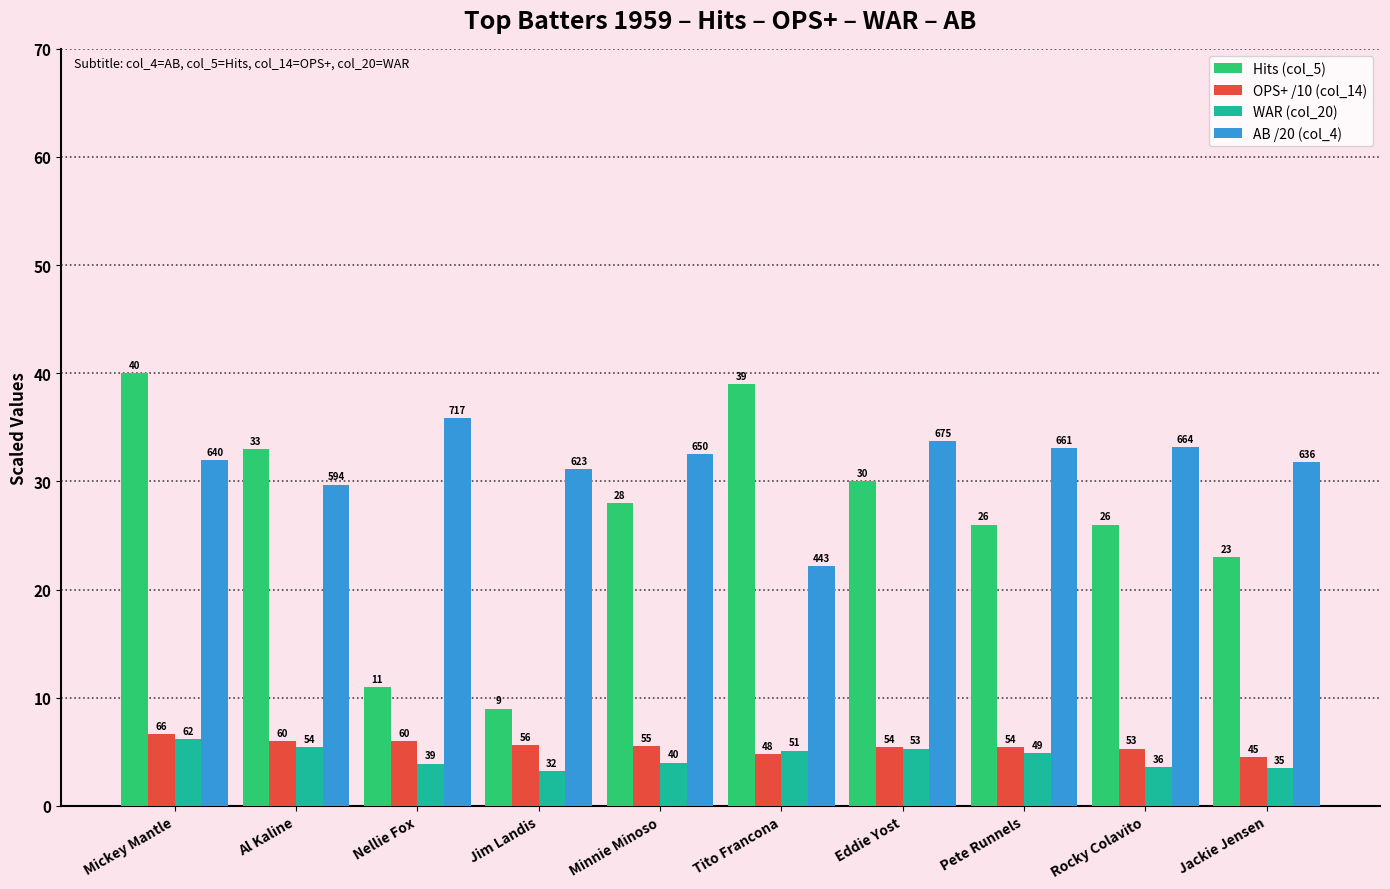

What is the maximum value for Hits (col_5)?

40.0